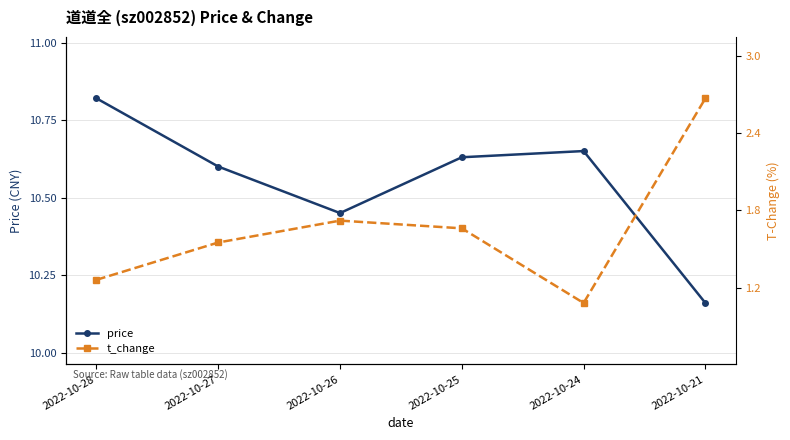

What is the value of the price point at the 2nd from the left?

10.6